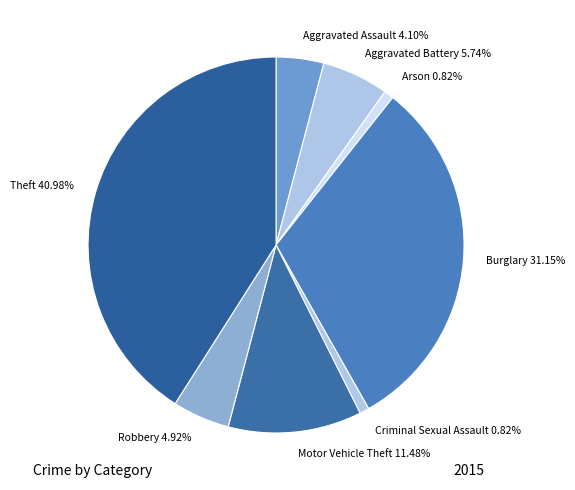

How much of the chart is everything except Burglary?

68.9%